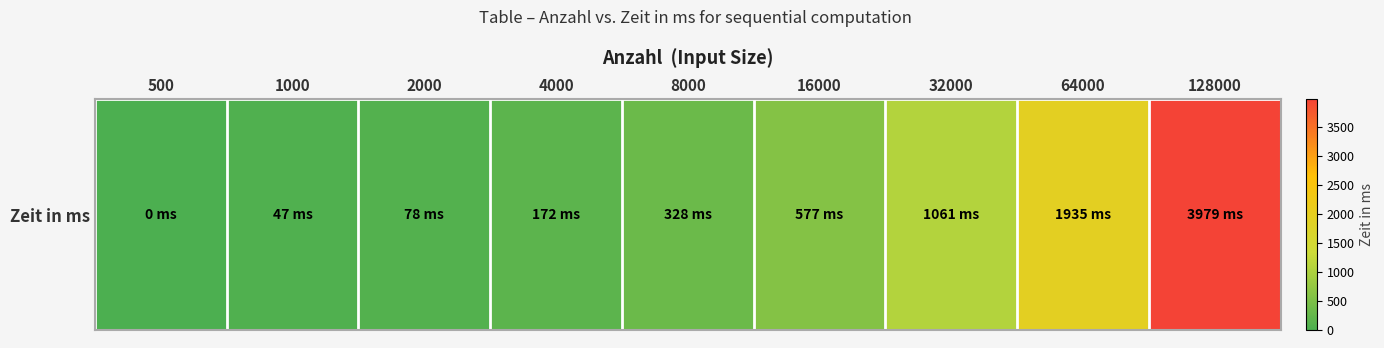

Reading left to right, list all the values displayed in this chart.

500=0	1000=47	2000=78	4000=172	8000=328	16000=577	32000=1061	64000=1935	128000=3979